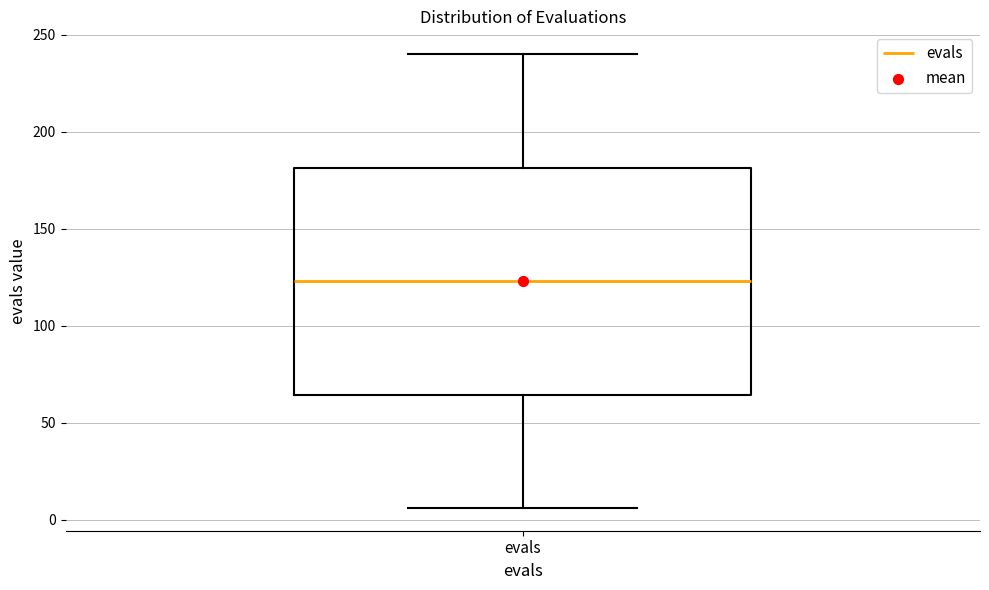

Transcribe this box plot: give where the median line is, the range the box spans, and where the two whiskers end, as read against the y-axis. The values are not printed on the chart, so give them approximately, as read against the axis.

median 125, box 65 to 180, whiskers 5 to 240